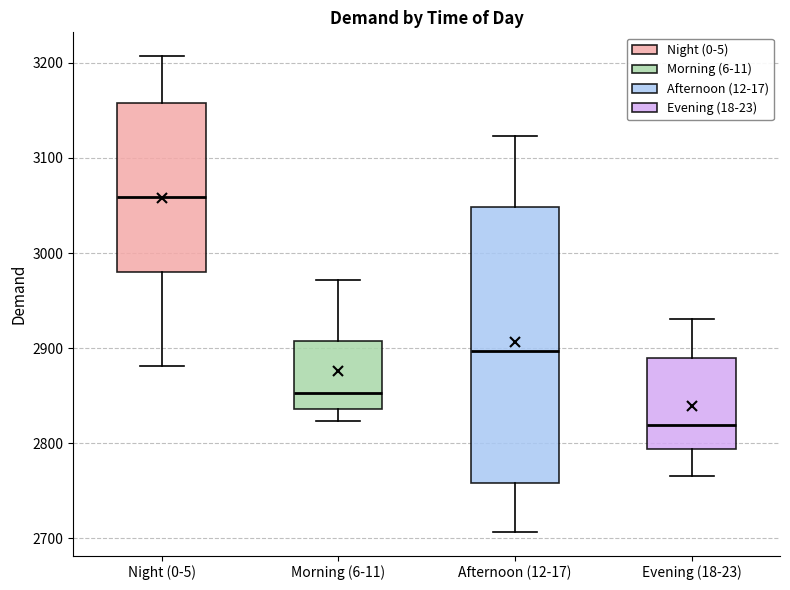

Which box is the tallest, from its lower edge to its upper edge?

Afternoon (12-17)